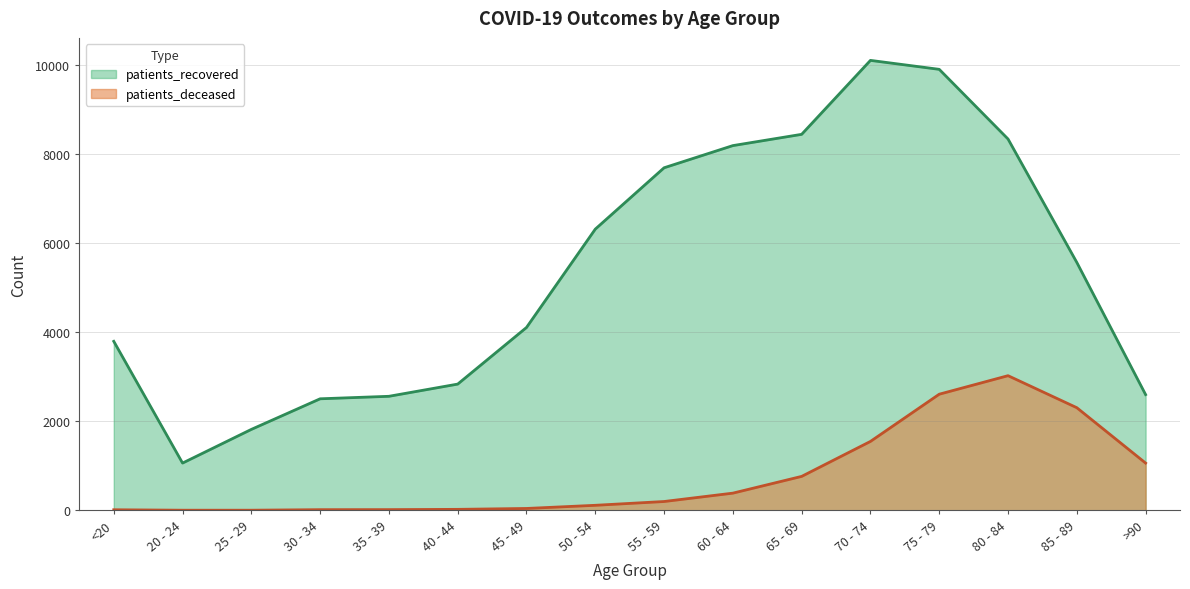

What is the minimum value for patients_recovered?

1061